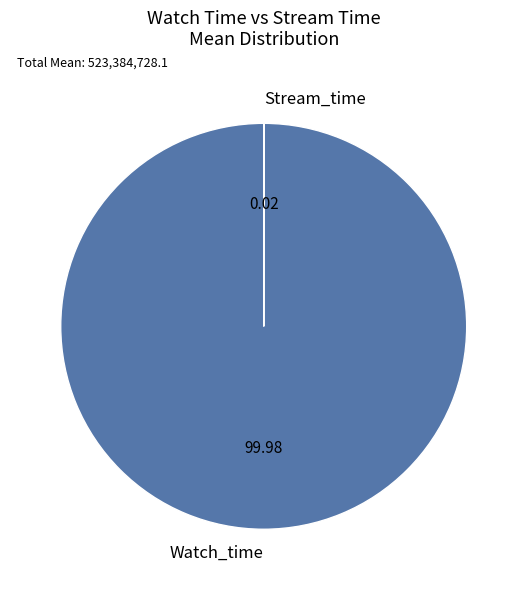

Does Watch_time represent more than half of the total?

Yes